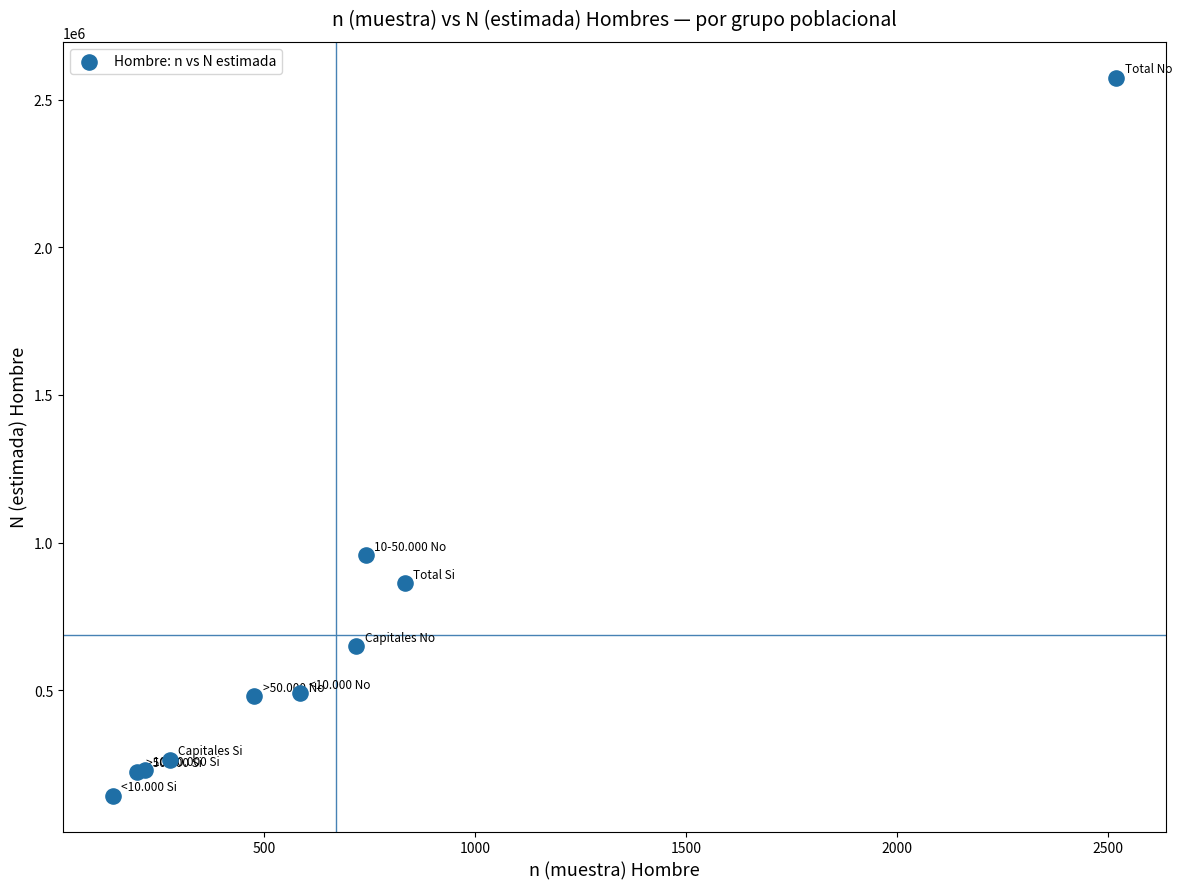

What Y value in the scatter plot is closest to 1358560?

956583